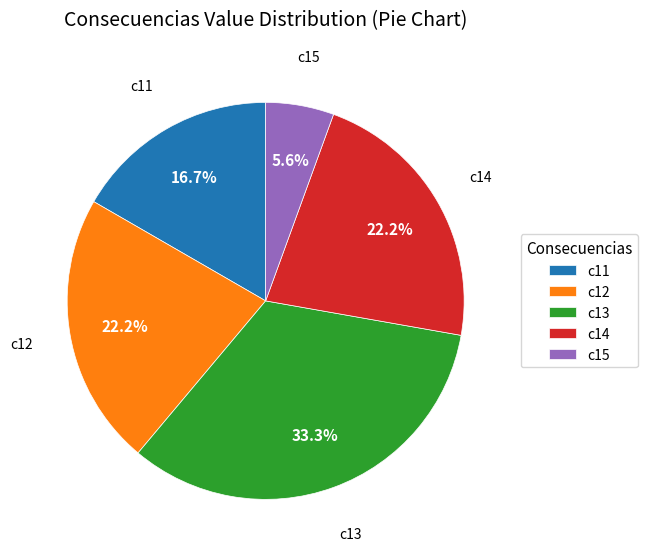

Which slice is the largest?

c13